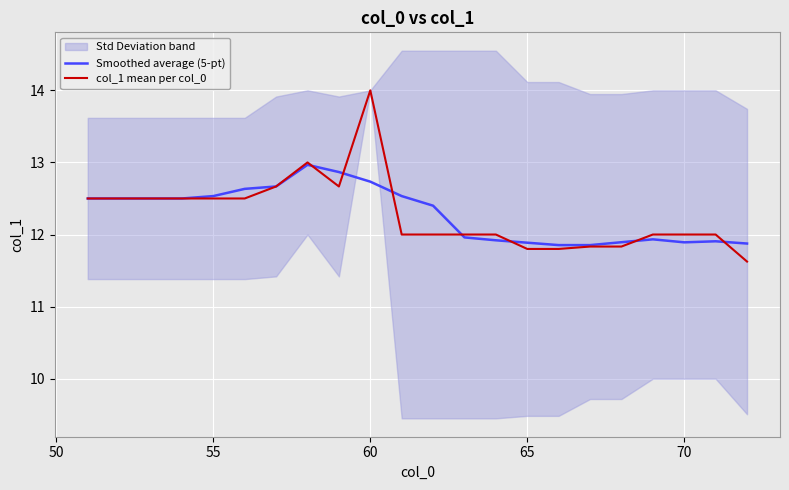

What is the minimum value shown in the chart?

11.6